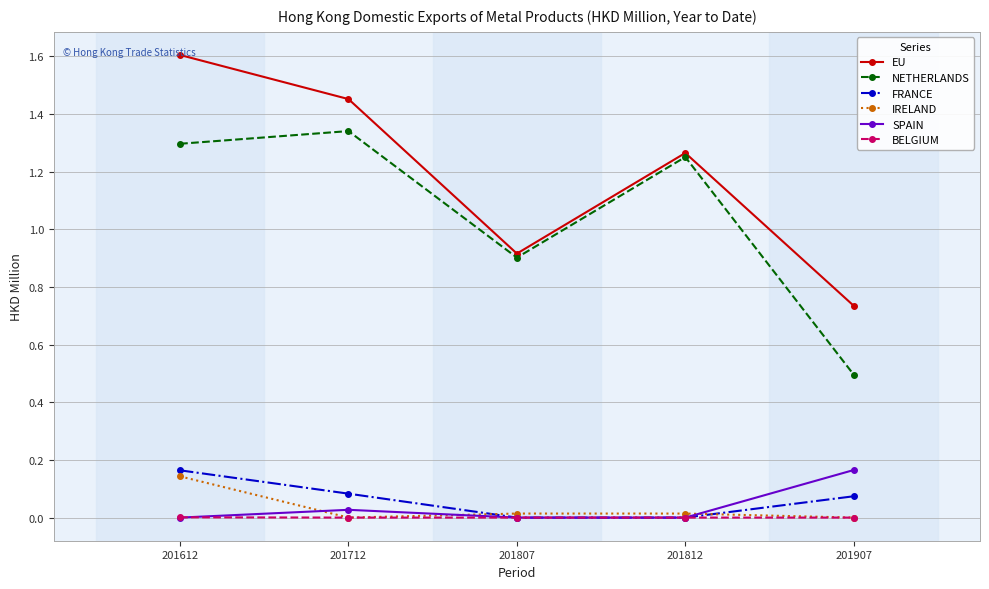

Is the value of EU at 201907 greater than the value of BELGIUM at 201612?

Yes